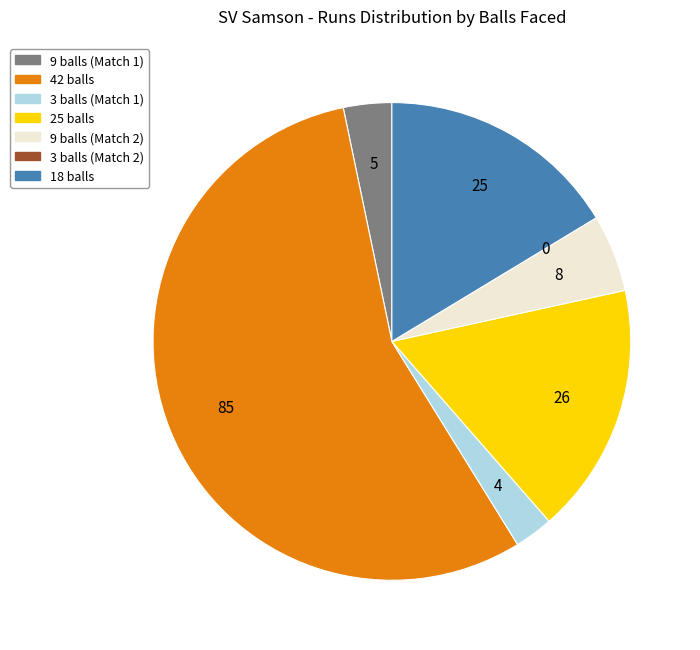

Does any single category account for the majority?

Yes